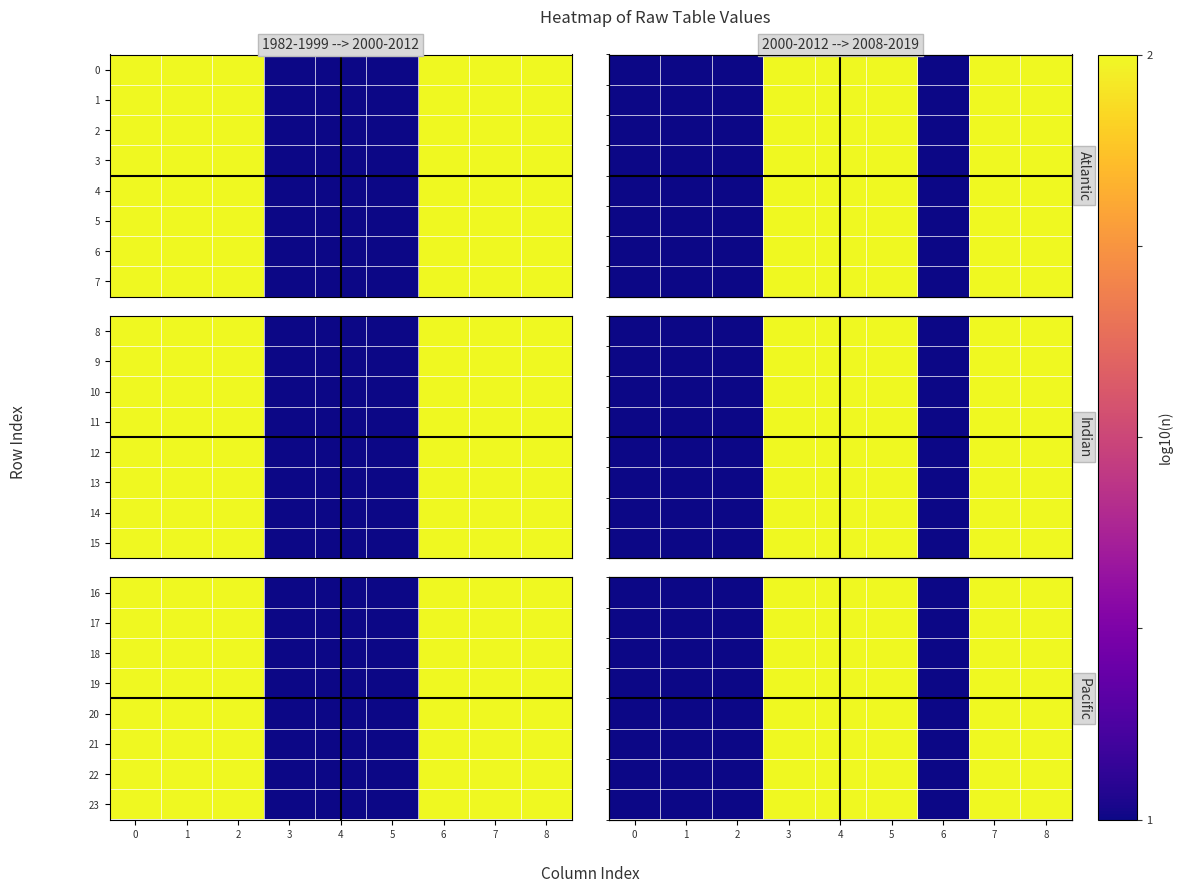

True or false: row_1 has a value of 0 at 4.

False